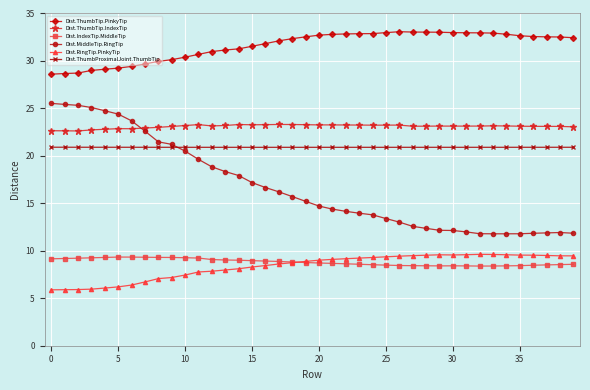

True or false: Dist.RingTip.PinkyTip and Dist.ThumbTip.PinkyTip intersect in this chart.

False